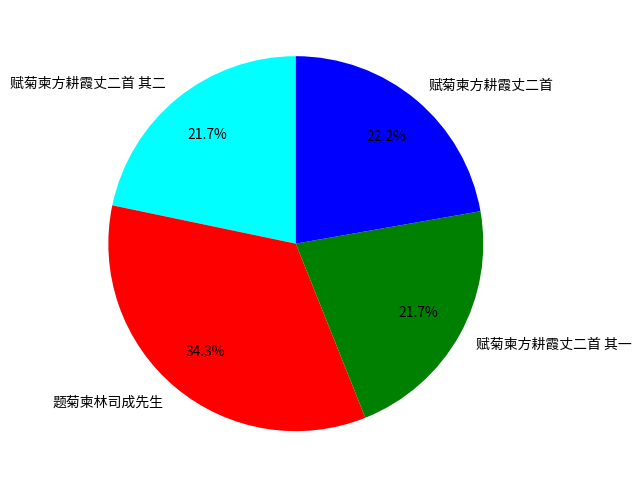

True or false: 赋菊柬方耕霞丈二首 其二 accounts for 27% of the total.

False